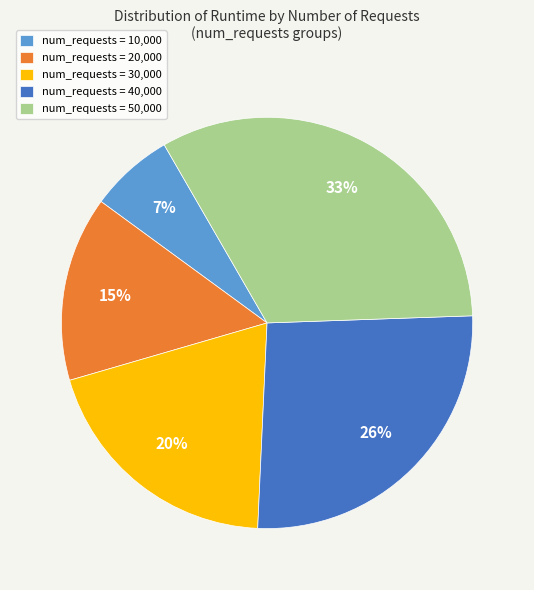

Which has a higher value, num_requests = 40,000 or num_requests = 20,000?

num_requests = 40,000